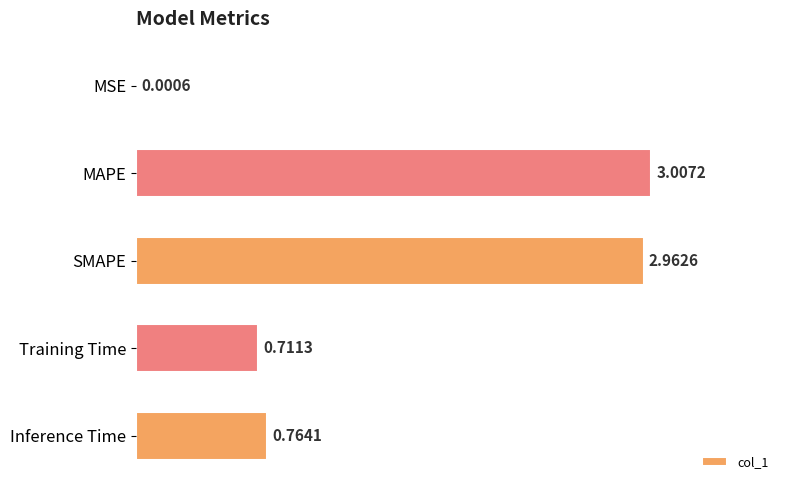

At which category does the chart reach its peak across all series?

MAPE